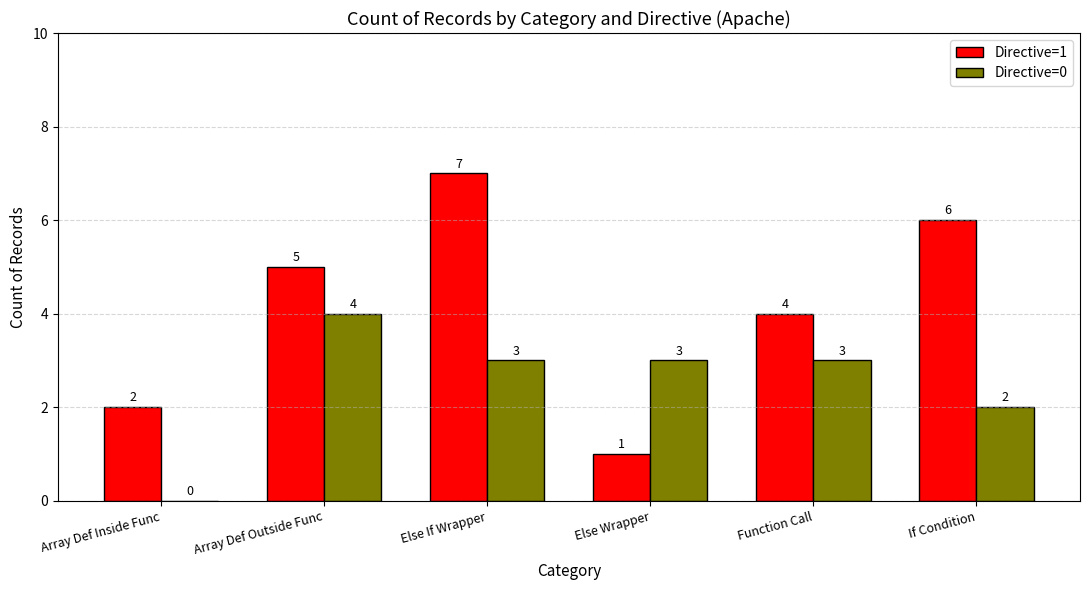

Count the number of categories in the chart.

6